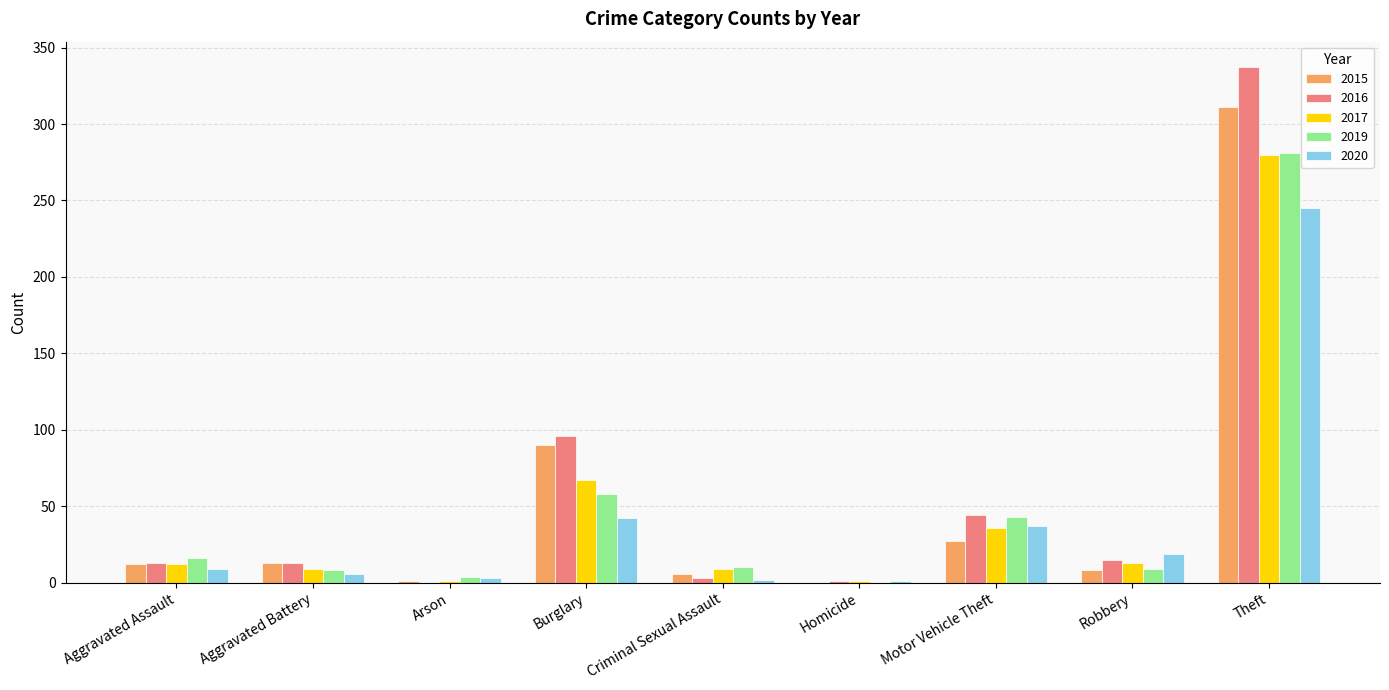

Which series changed the most between Robbery and Theft?

2016